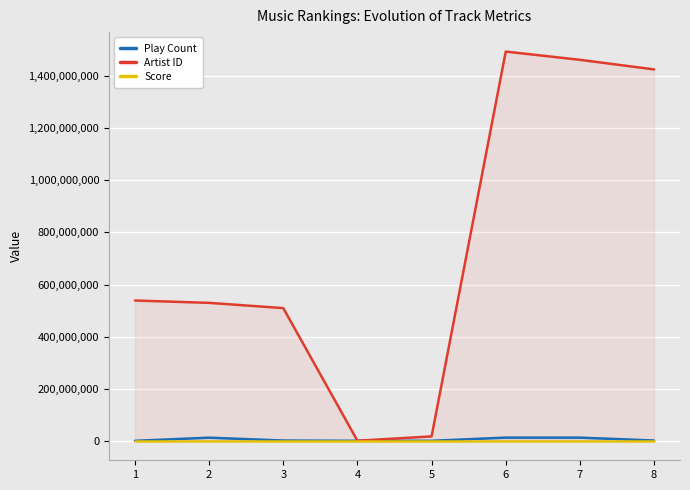

How many lines are shown in the chart?

3